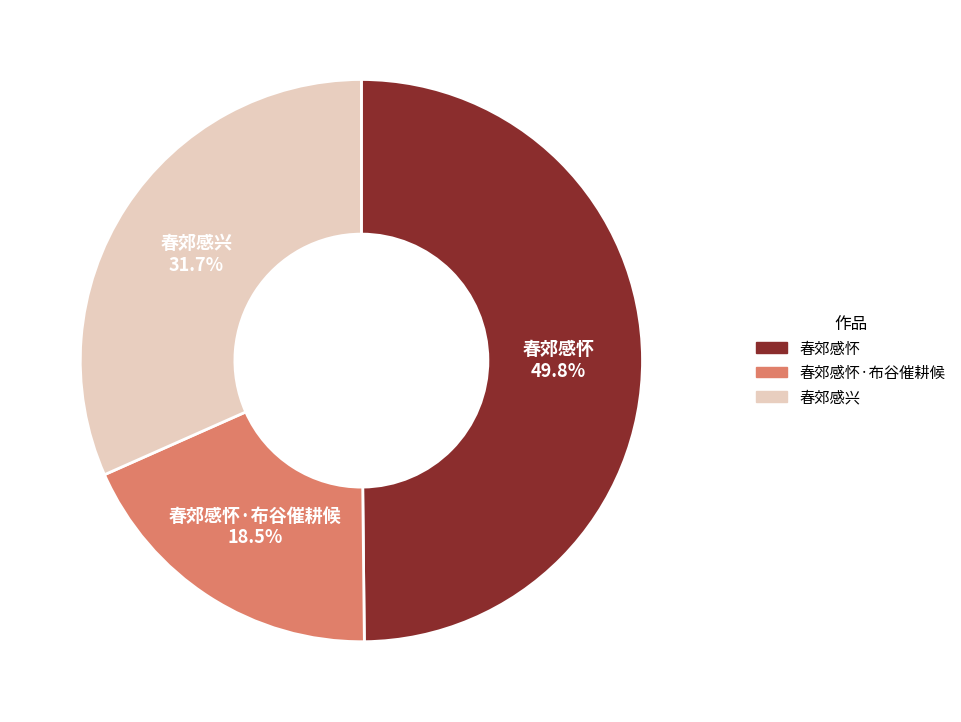

Count the number of slices in the pie.

3